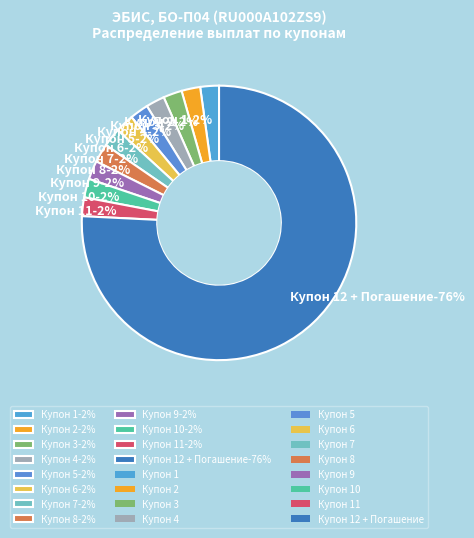

To the nearest percent, what is the difference between the largest and smallest slice percentages?

74%